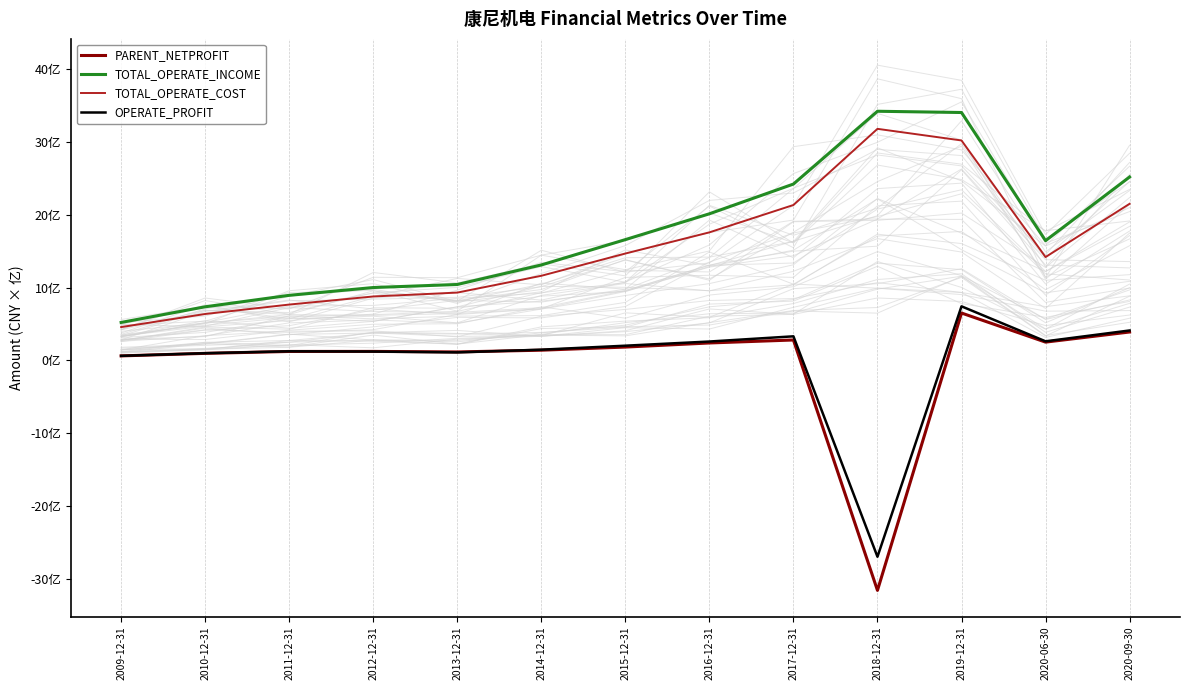

How many values in the TOTAL_OPERATE_INCOME series exceed 1642086006?

7